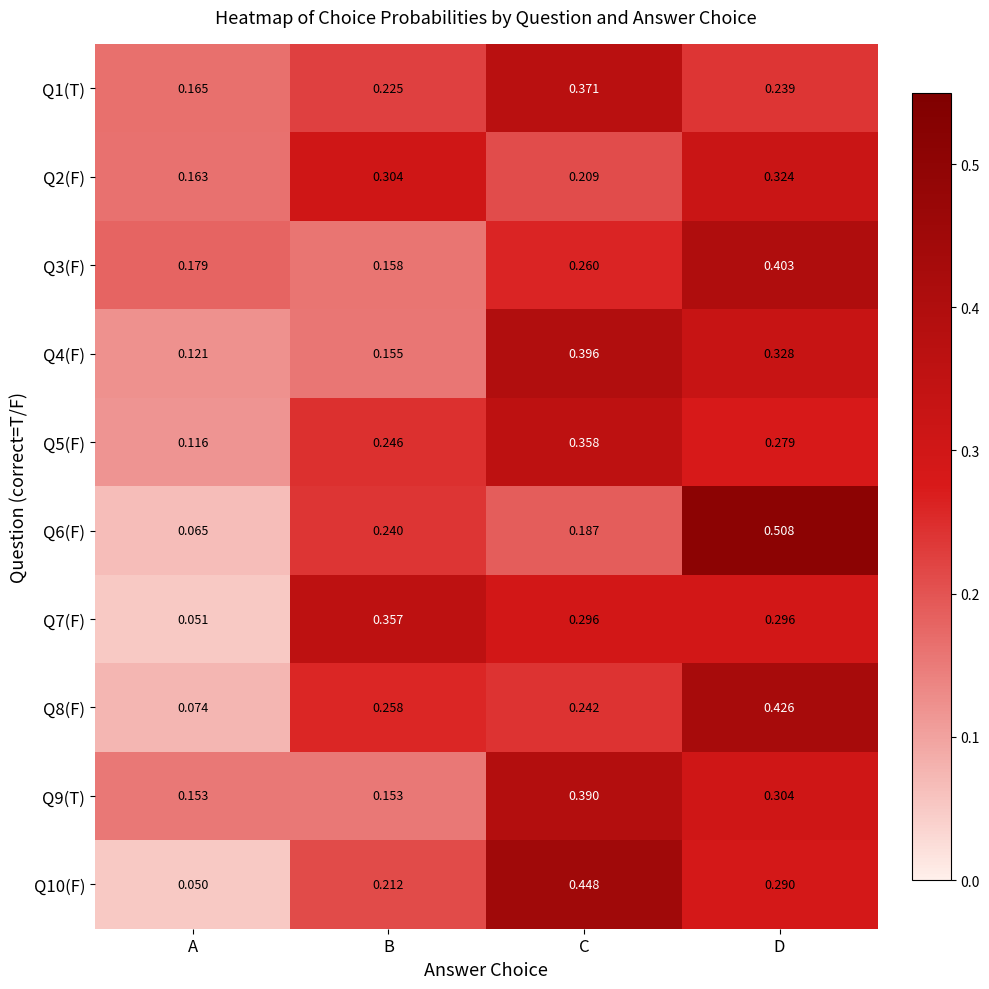

At which label does Q6(F) reach its peak?

D